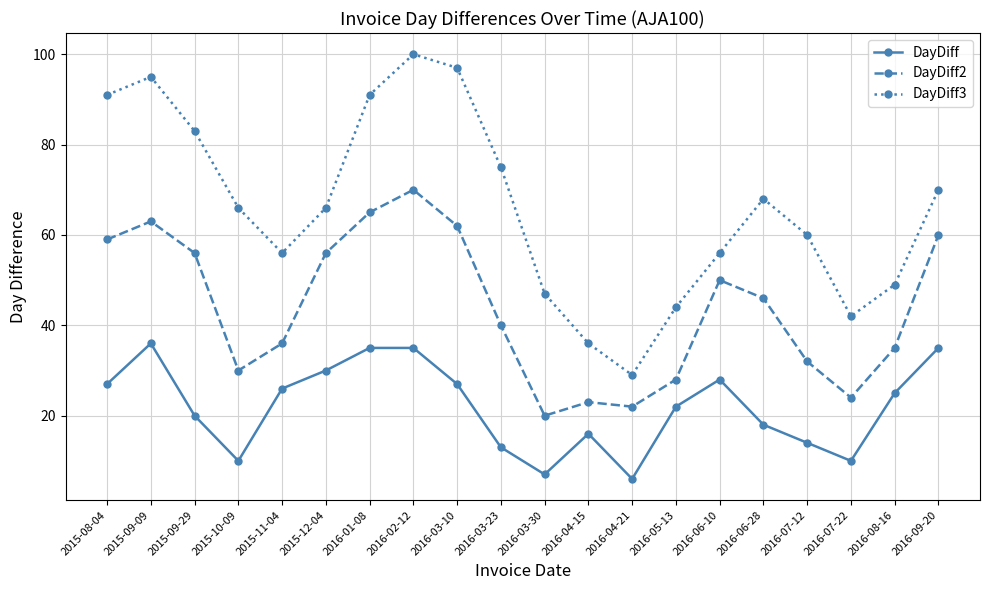

At which category does DayDiff3 reach its first local valley?

2015-11-04